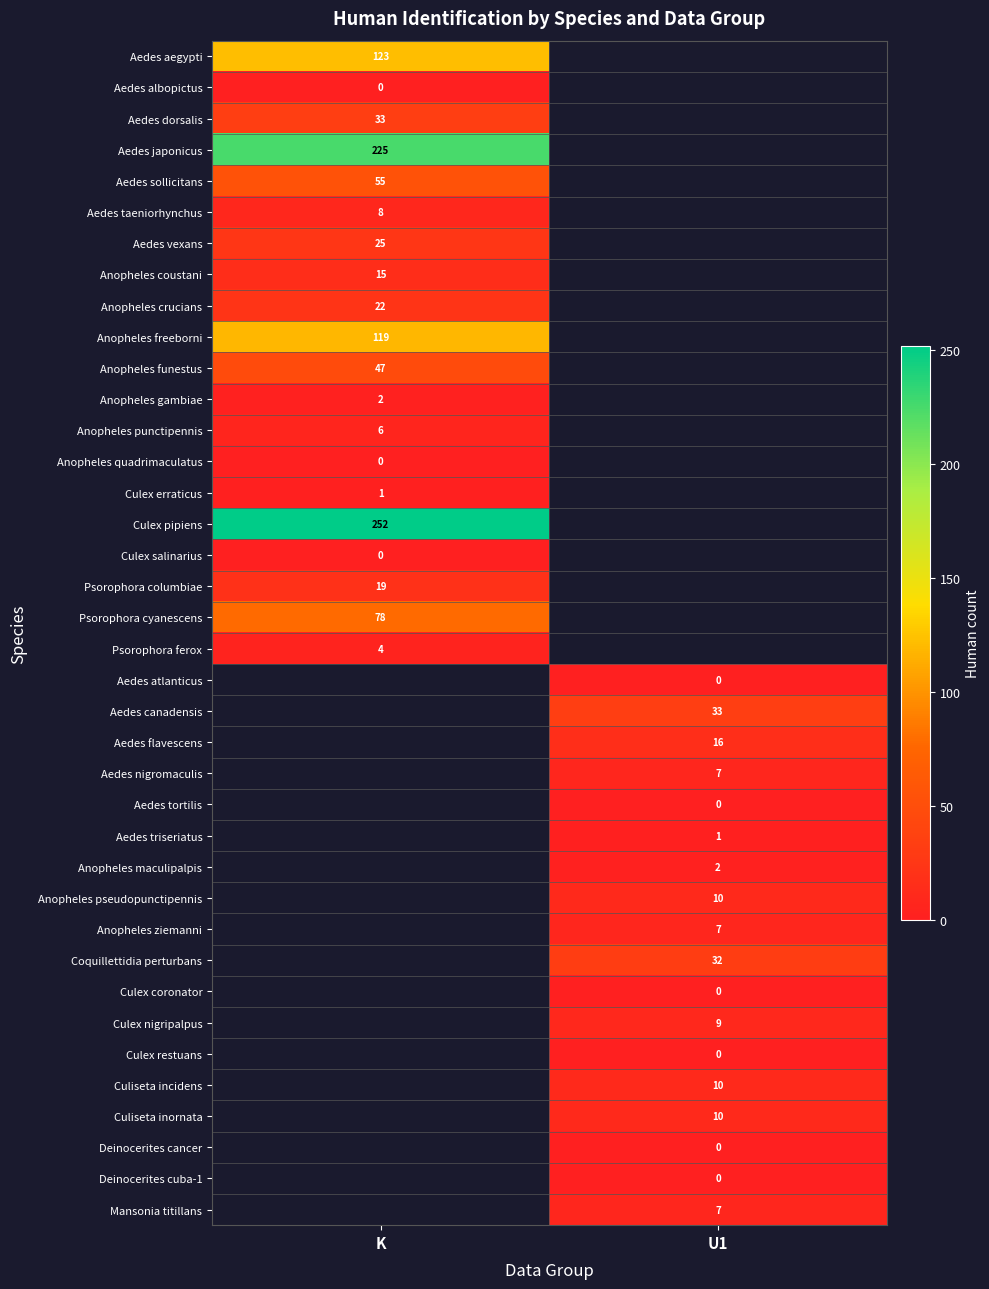

The Coquillettidia perturbans series shows 53 at U1. True or false?

False